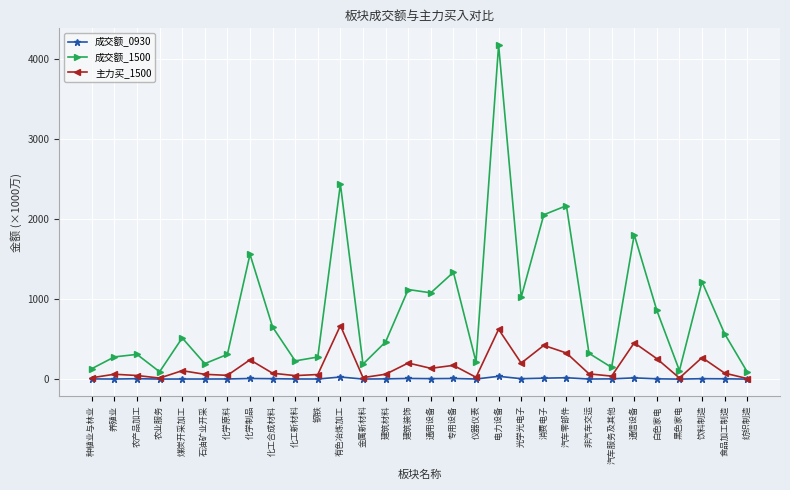

What is the maximum value for 主力买_1500?

668.9